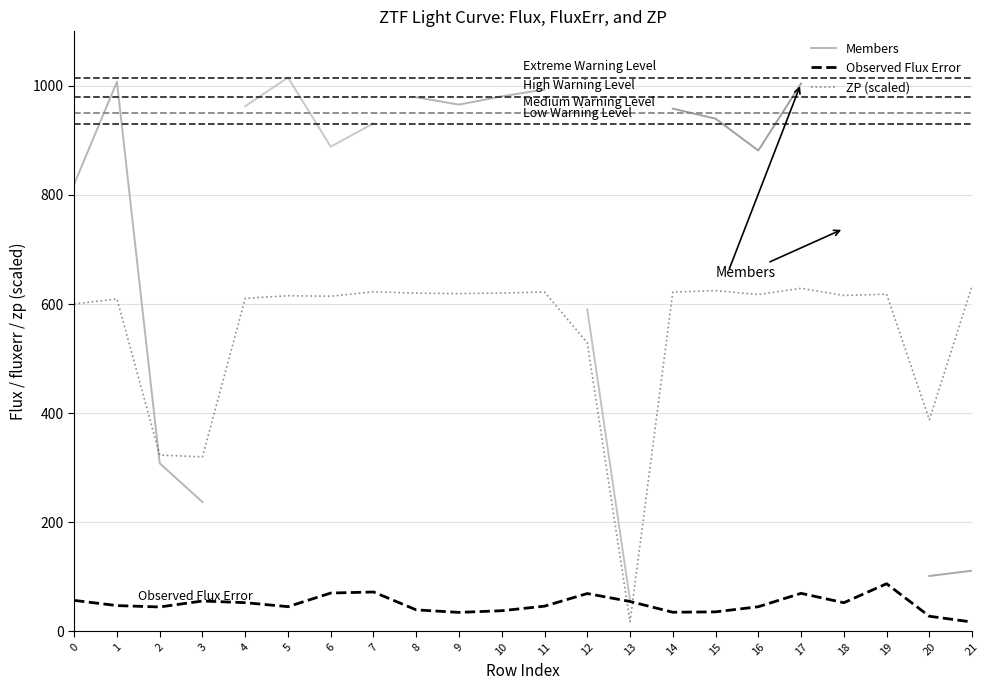

Which series changed the most between 11 and 20?

zp